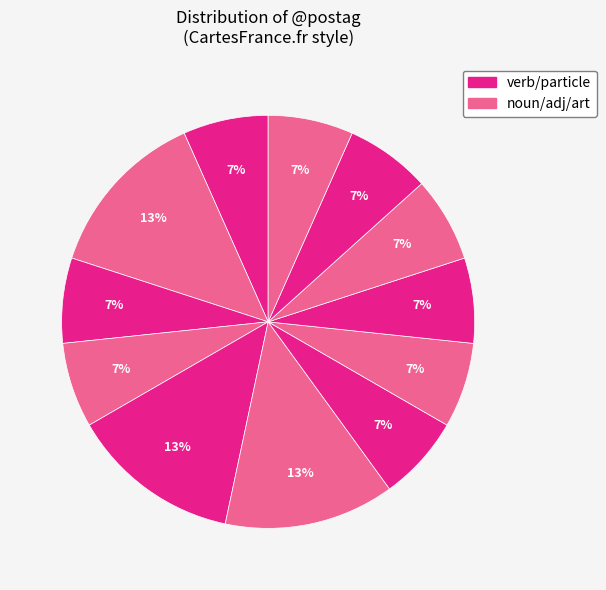

How many segments does this pie chart have?

12